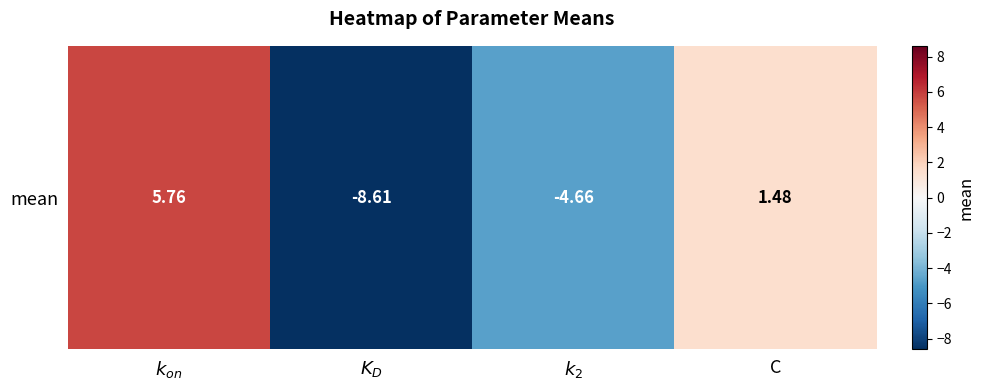

Rank the categories by value from lowest to highest.

$K_D$, $k_2$, C, $k_{on}$